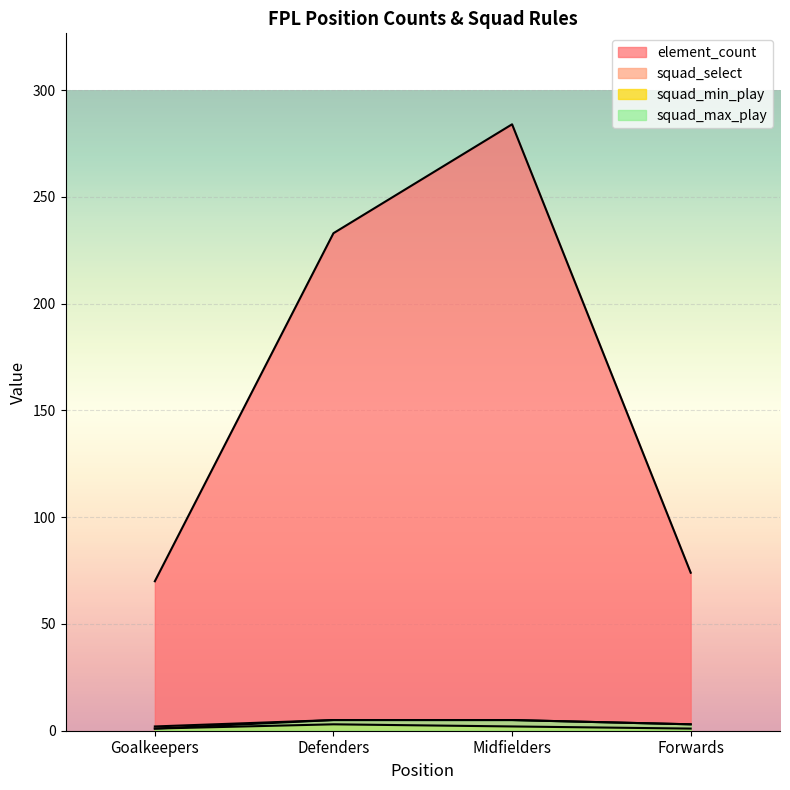

What is the spread (max minus min) of values at Forwards?

73